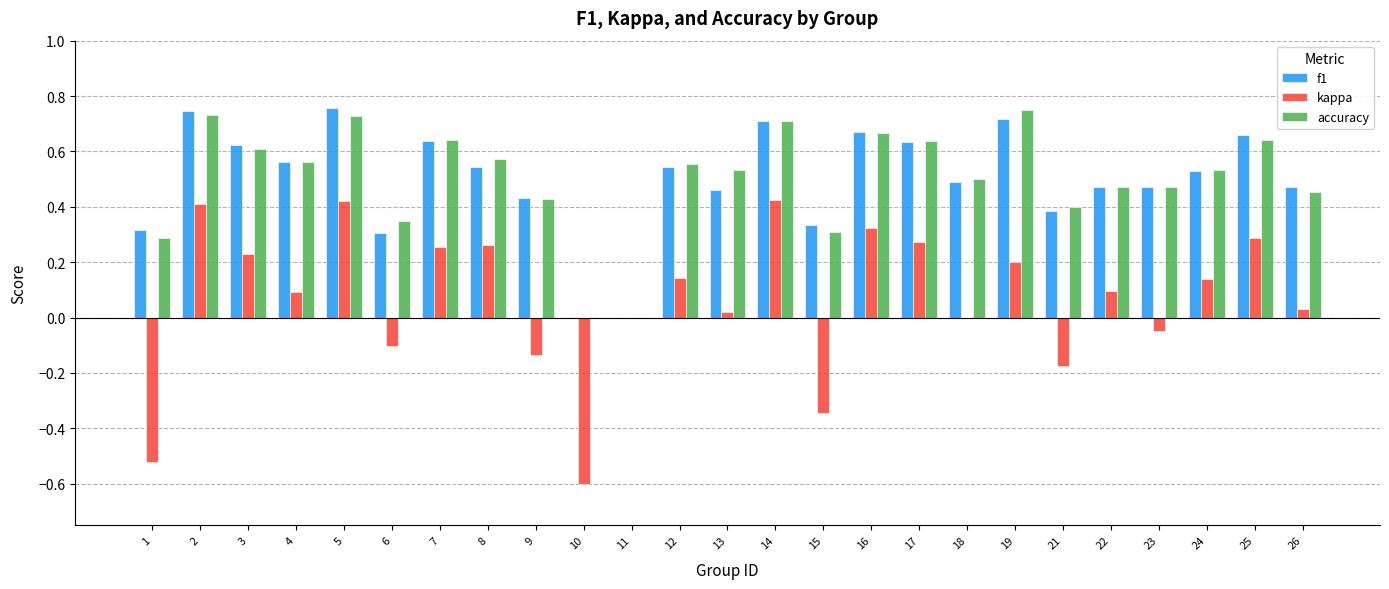

What is the sum of the f1 values at 12 and 7?

1.2